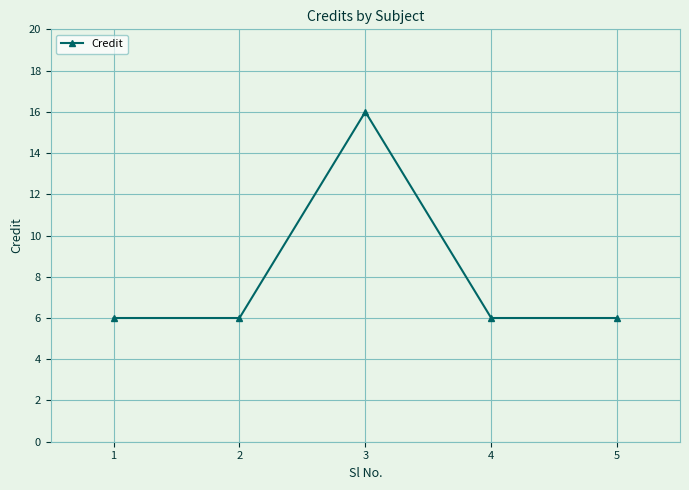

What is the average value?

8